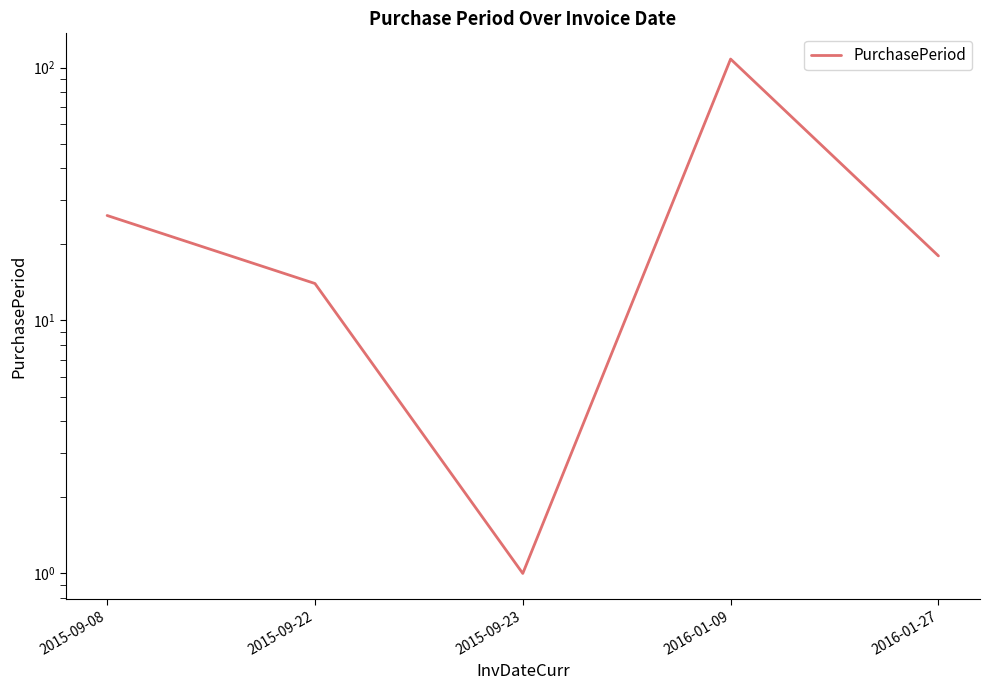

How many values are below 18?

2